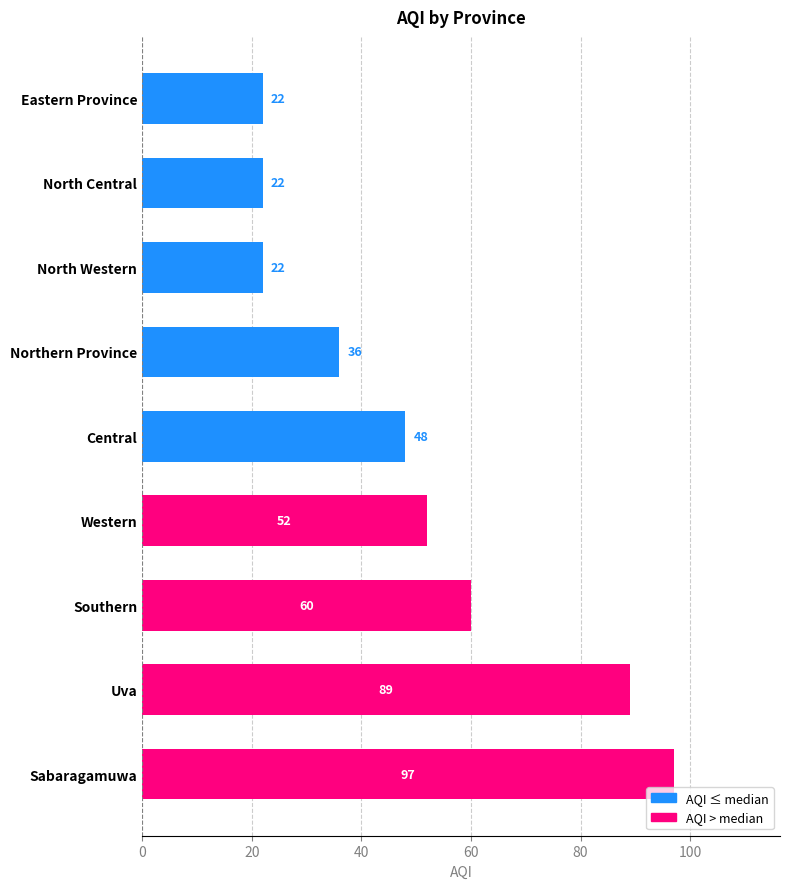

What is the sum of all values?

448